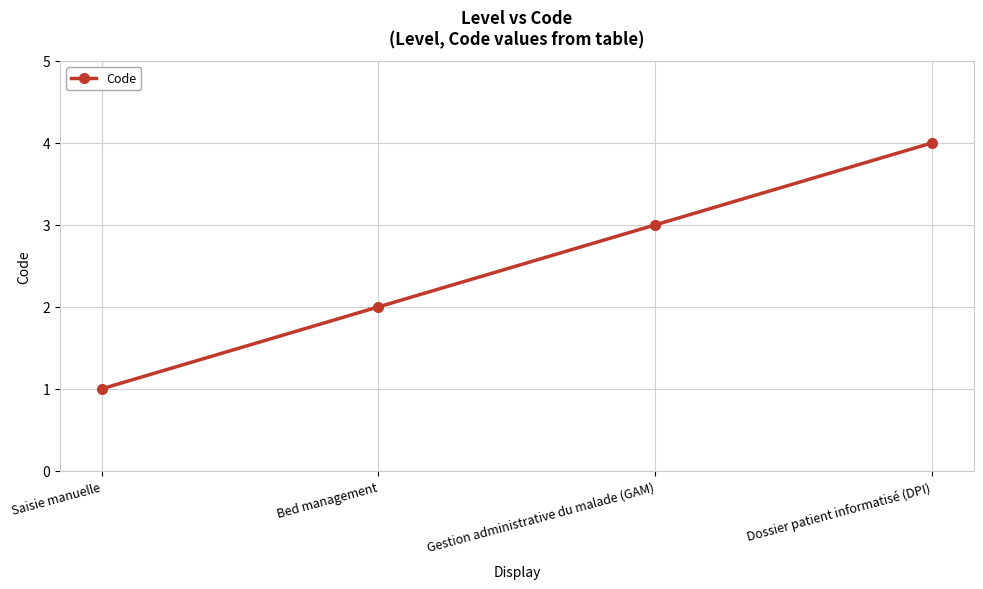

Approximately how many times larger is the value at Gestion administrative du malade (GAM) compared to Saisie manuelle?

3.0